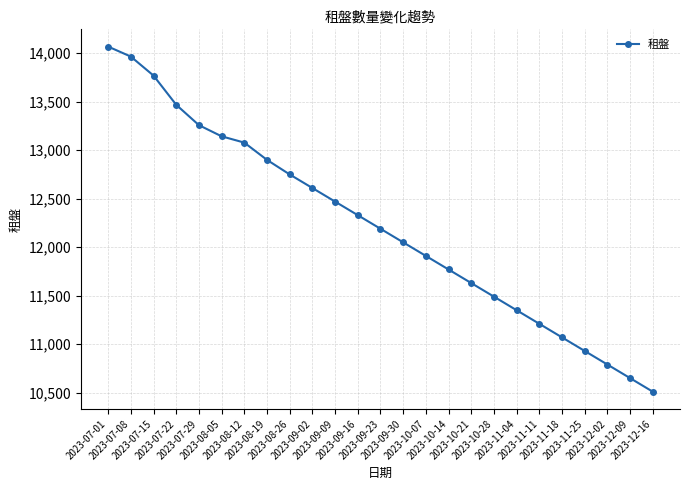

How many data points are less than 12190?

12